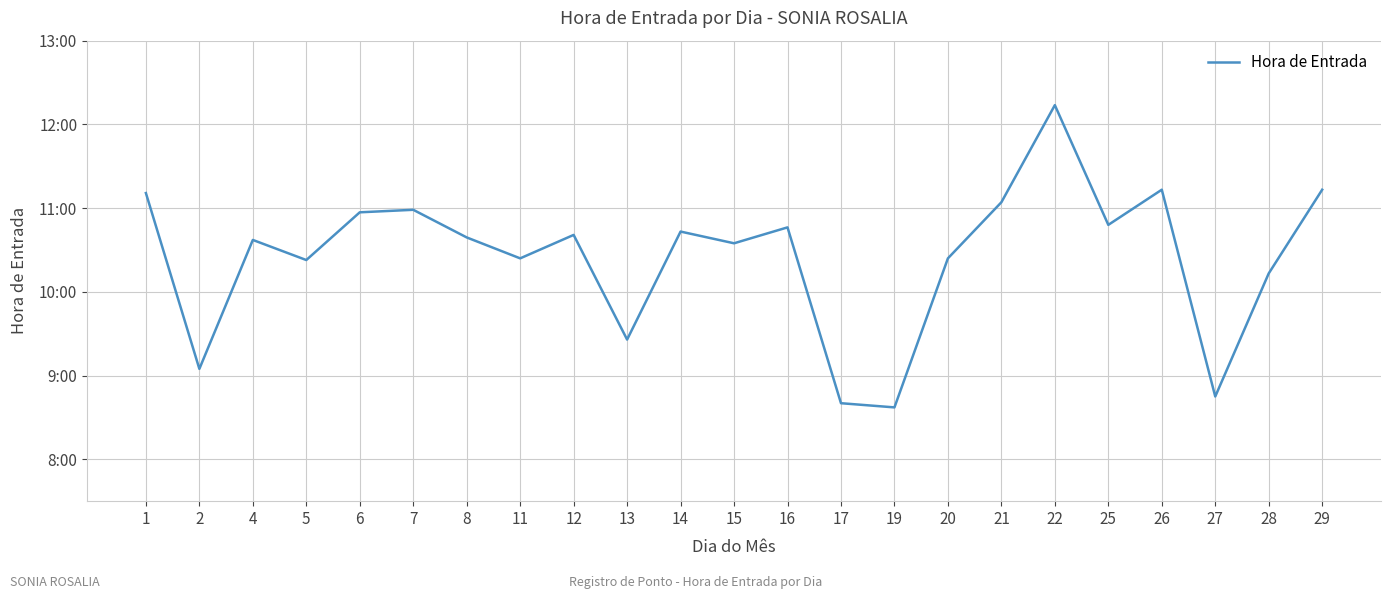

What is the value of the 1st point from the left?

11.2